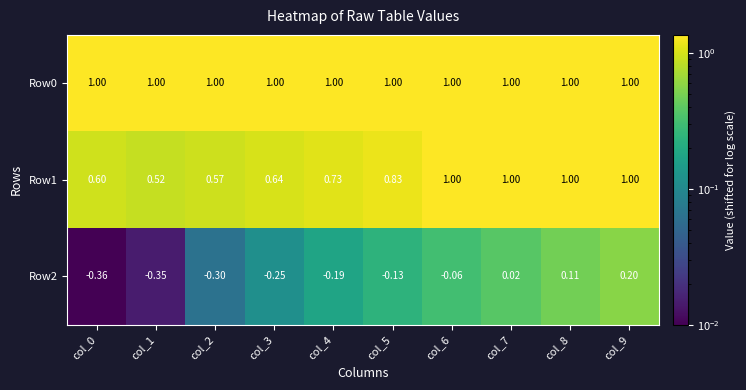

How many distinct data groups are displayed?

3